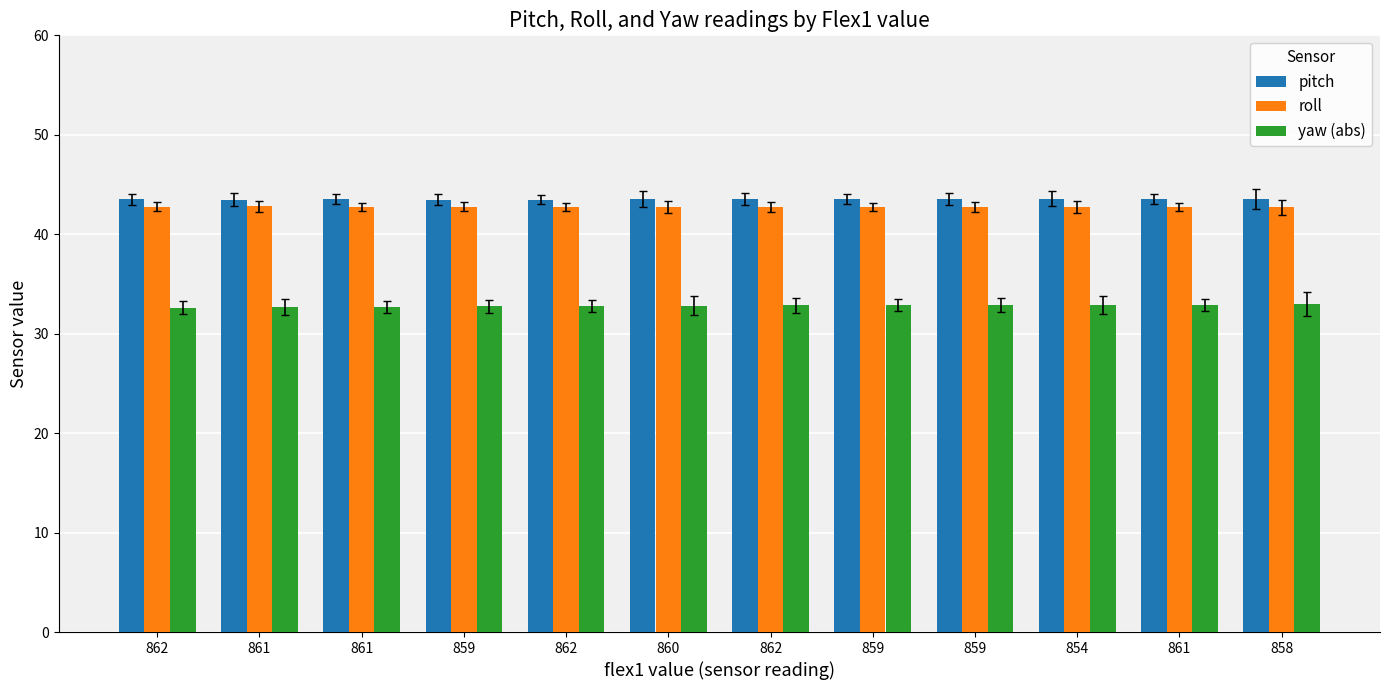

Reading left to right, what are all the values shown in this chart?

pitch: 43.5	43.5	43.5	43.5	43.5	43.5	43.5	43.5	43.6	43.6	43.5	43.6
roll: 42.8	42.8	42.8	42.8	42.8	42.7	42.7	42.7	42.7	42.7	42.7	42.7
yaw (abs): 32.6	32.7	32.7	32.8	32.8	32.8	32.8	32.9	32.9	32.9	32.9	33.0